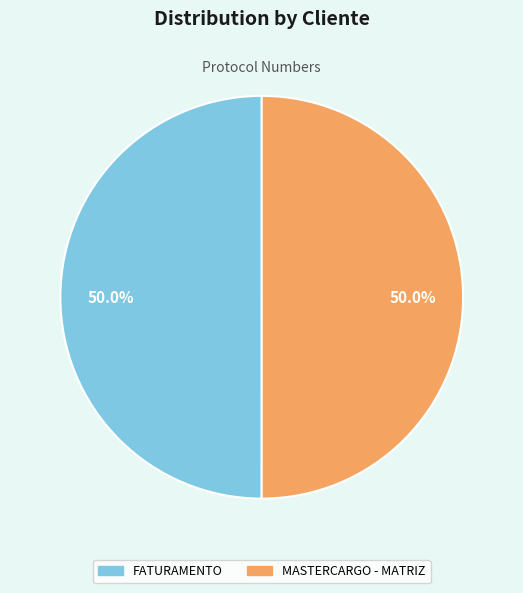

What is the ratio of the value at FATURAMENTO to the value at MASTERCARGO - MATRIZ?

1.0